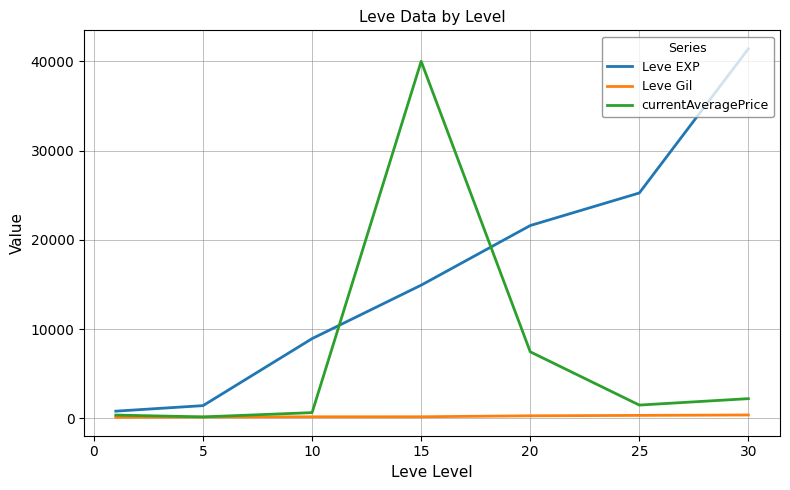

Is this an area chart (filled region under the line)?

No